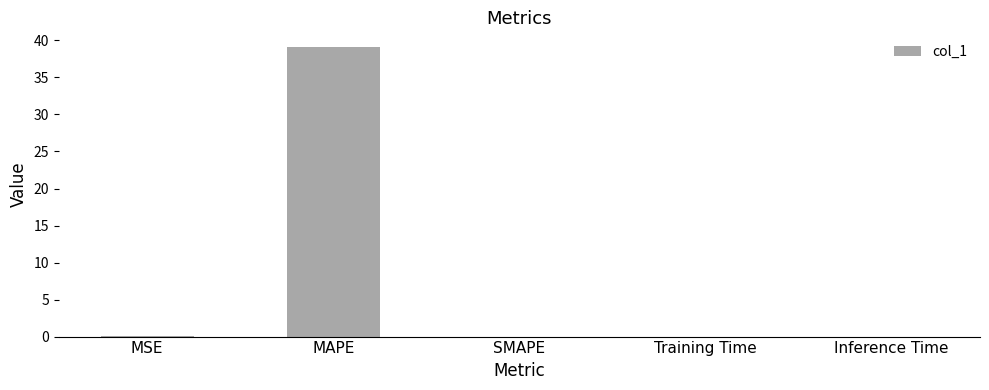

Are the bars horizontal?

No